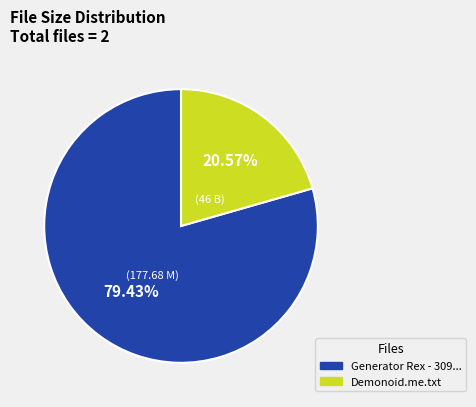

Is there a majority slice in this chart?

Yes